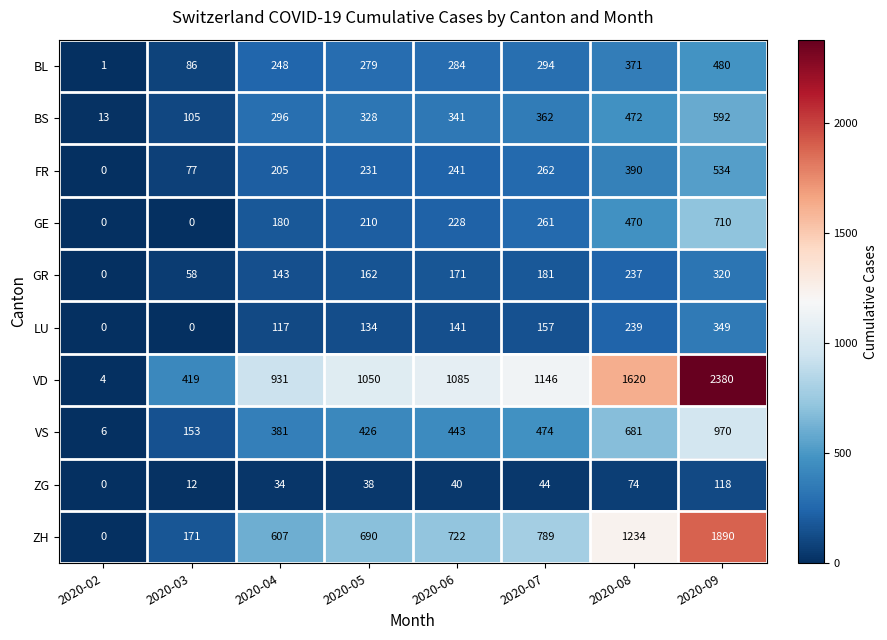

How many categories are shown in the chart?

8